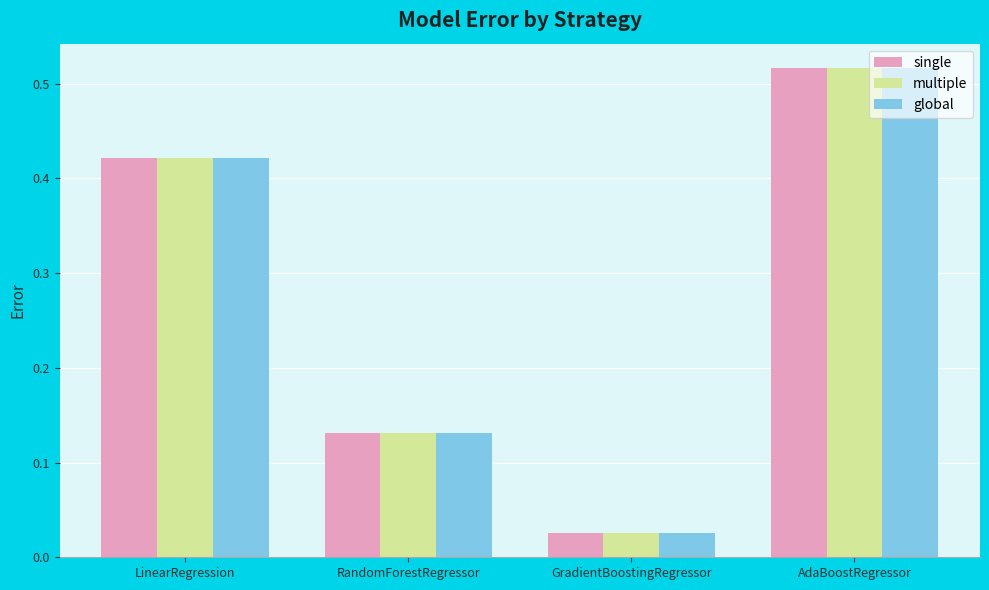

What is the average value of the global series?

0.3